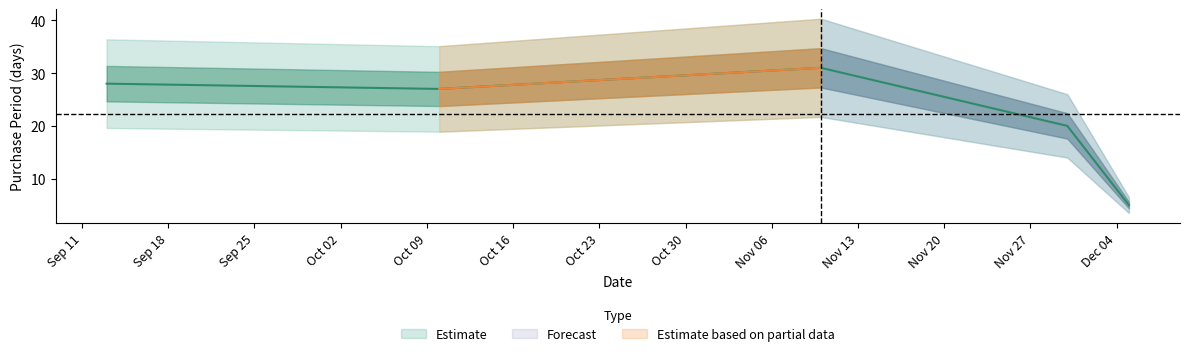

What is the ratio of the value at 2017-10-10 to the value at 2017-11-30?

1.4